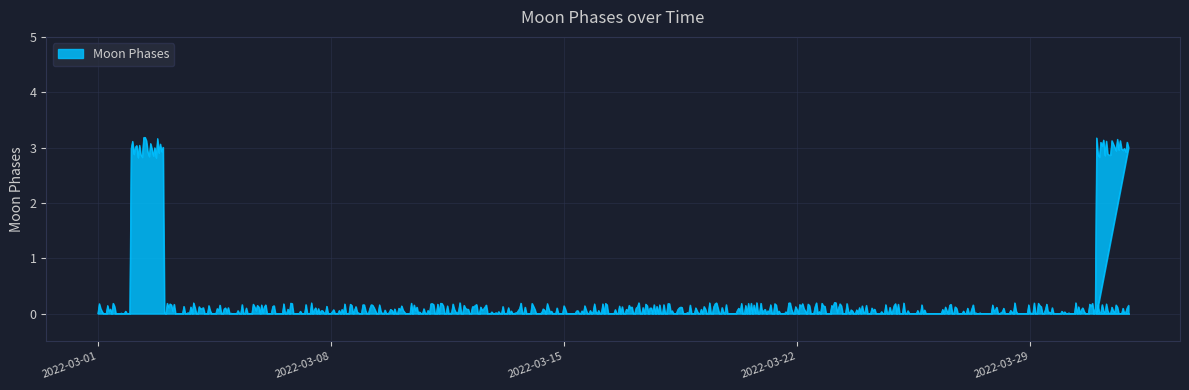

True or false: the data has more than 1 interior local peaks.

True